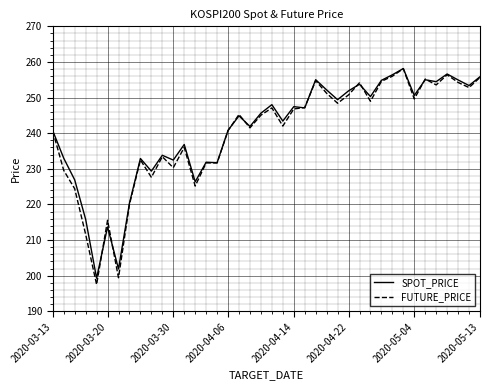

What is the lowest value of the FUTURE_PRICE series?

197.5